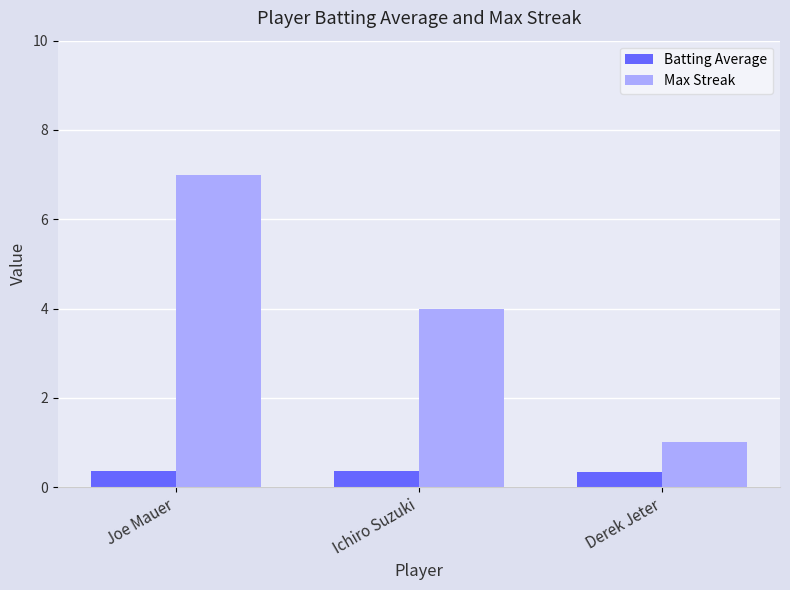

The Max Streak series shows 0.3 at Derek Jeter. True or false?

False